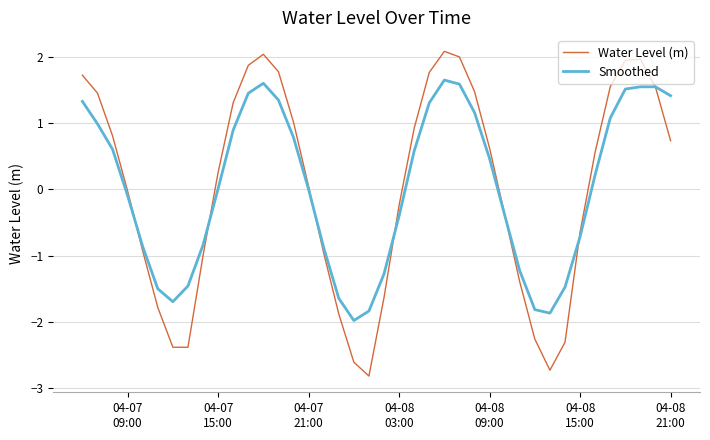

List the series in order of their peak value, lowest first.

Smoothed, Water Level (m)